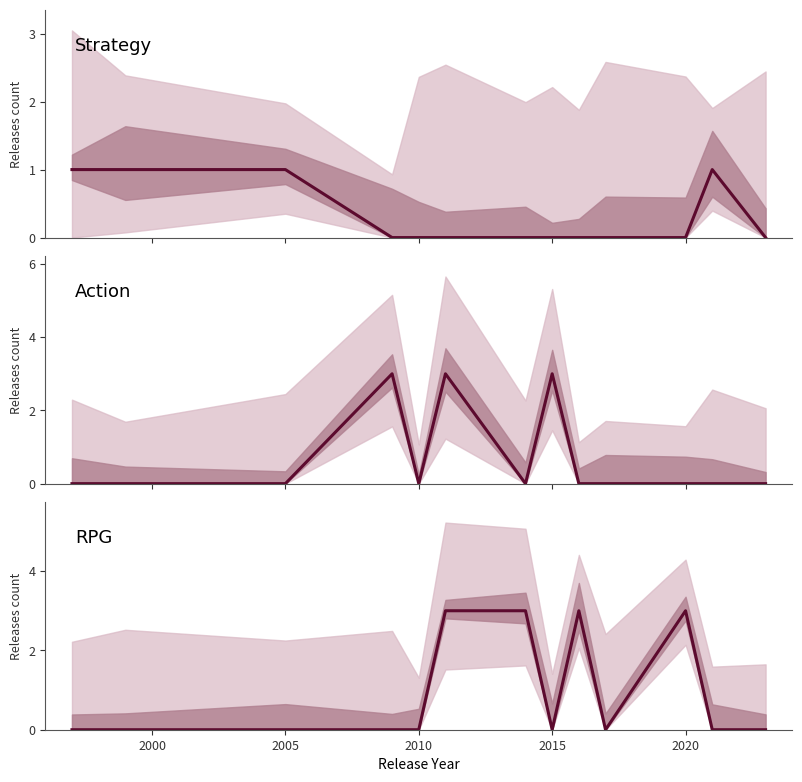

Which series ends up on top after the final intersection of Strategy and RPG?

Strategy